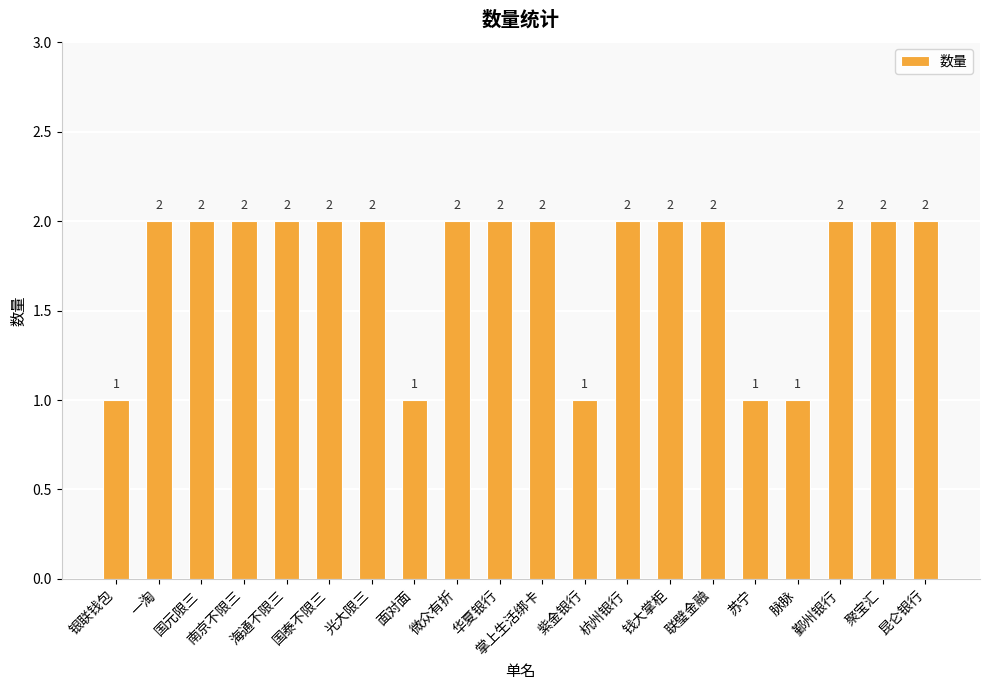

Does the chart contain stacked bars?

No